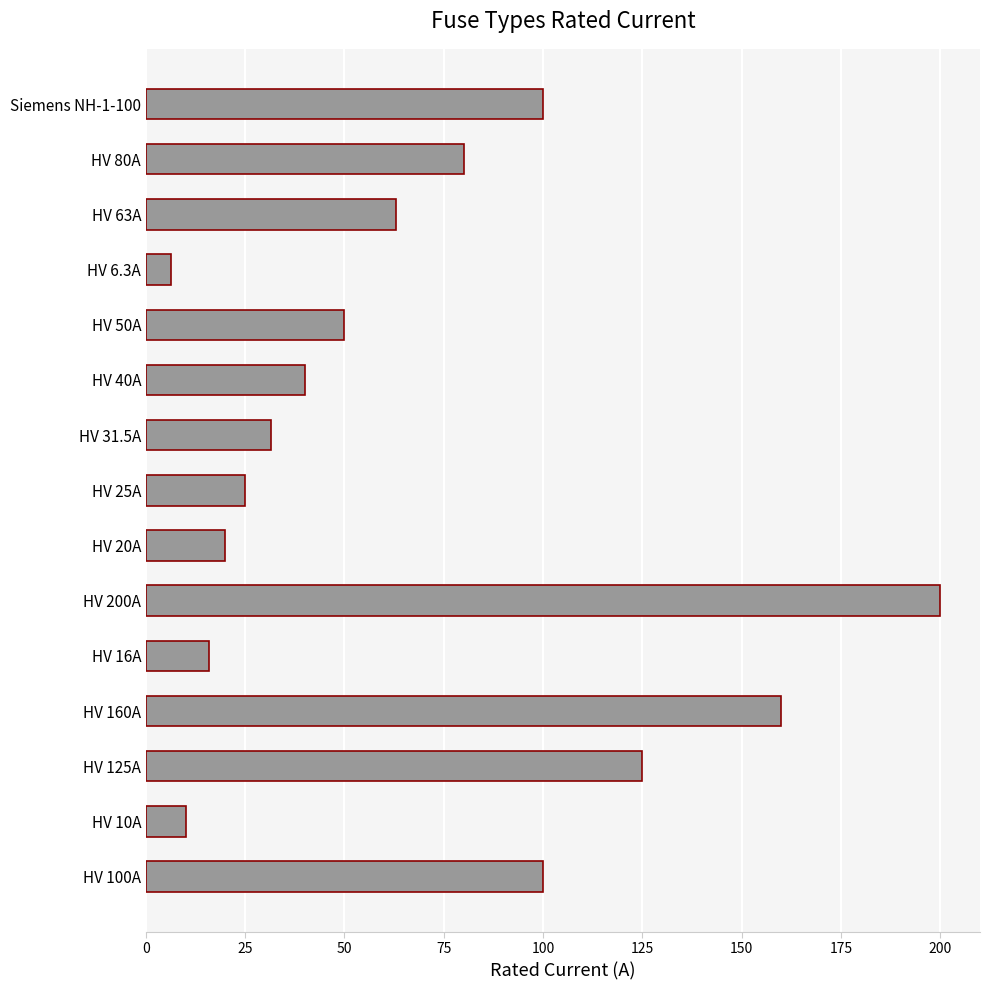

Is it true that the value at HV 50A is 16.9?

False